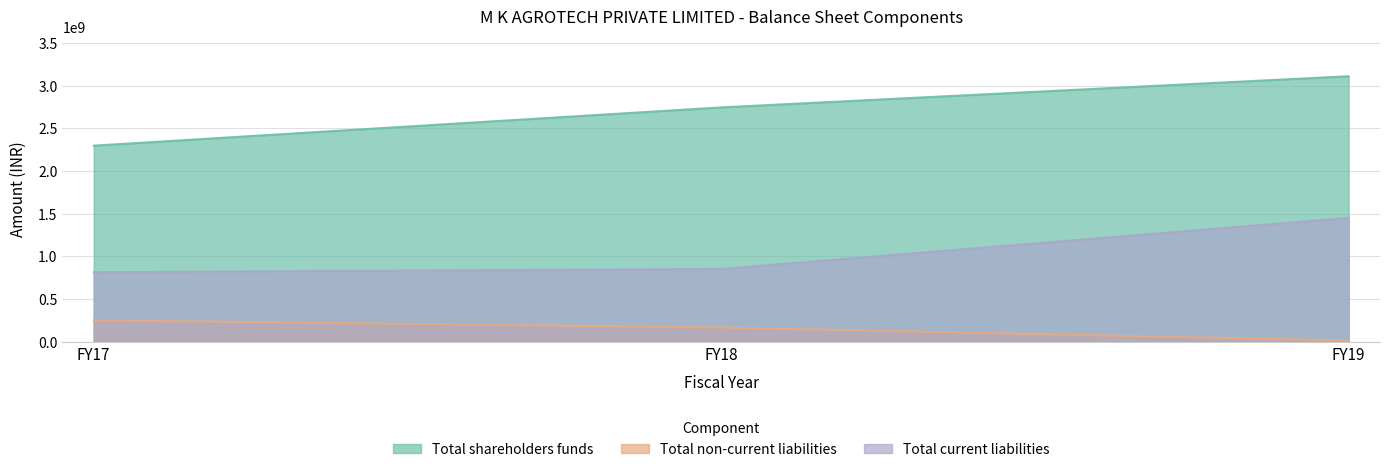

Reading left to right, what are all the values shown in this chart?

Total shareholders funds: FY17=2297881108	FY18=2745775647	FY19=3110925268
Total non-current liabilities: FY17=252285051	FY18=167155682	FY19=15098483
Total current liabilities: FY17=815056235	FY18=853375727	FY19=1451573708